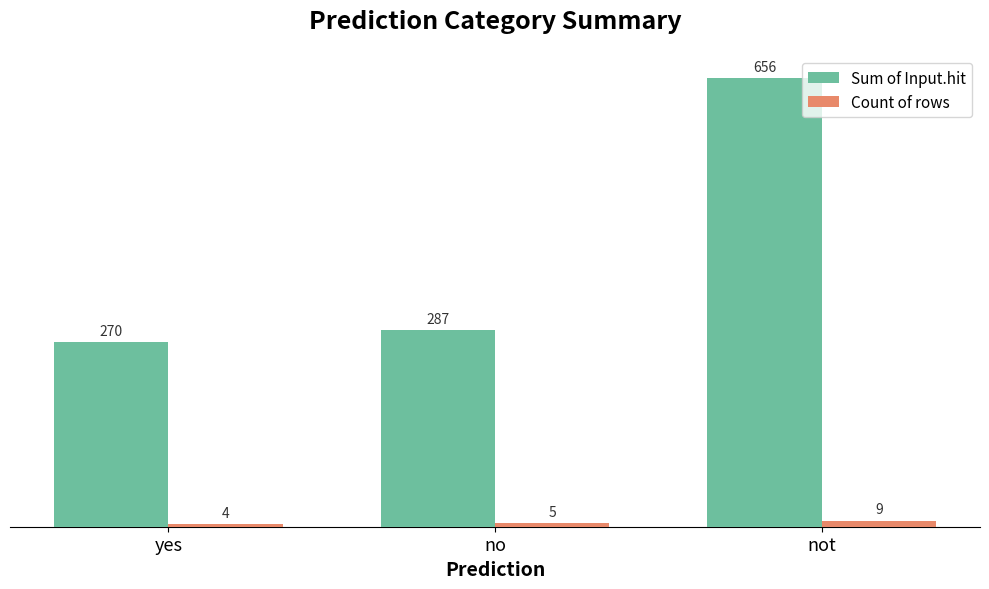

What is the difference between the Count of rows values at not and no?

4